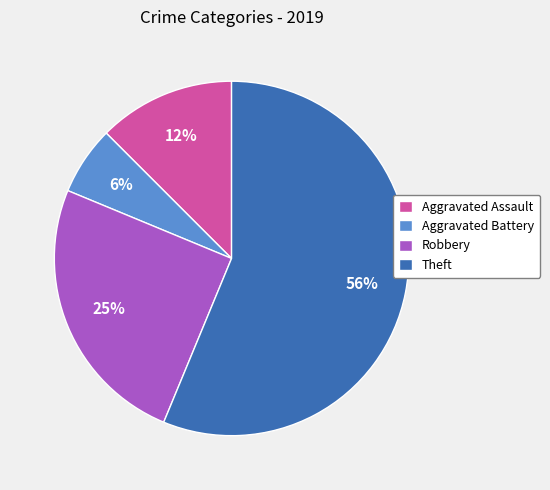

To the nearest percent, what is the average slice percentage?

25%